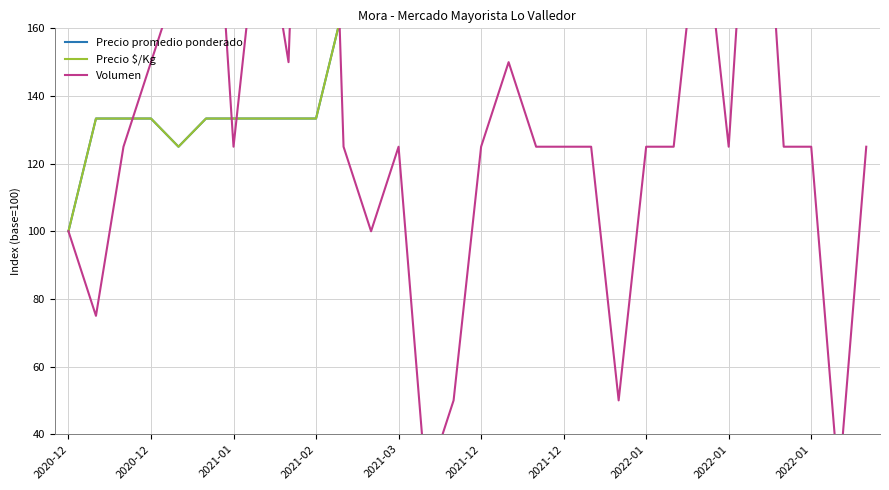

What is the label of the 2nd point from the left?

2020-12